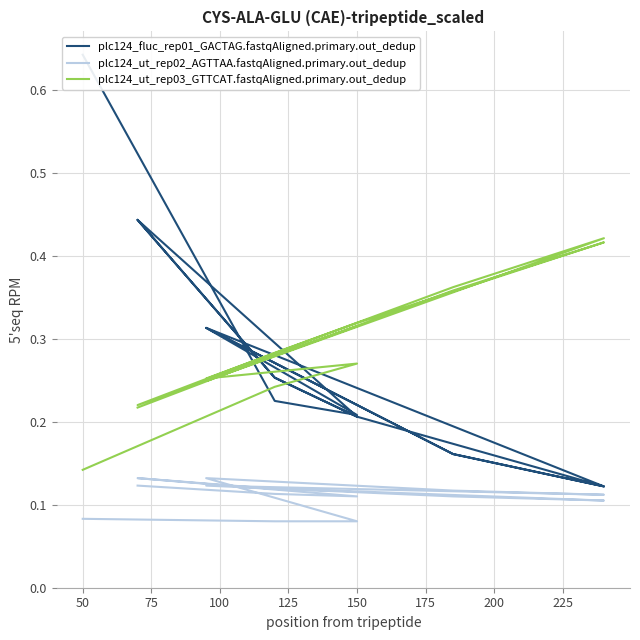

At how many categories does at least one series exceed 0?

15